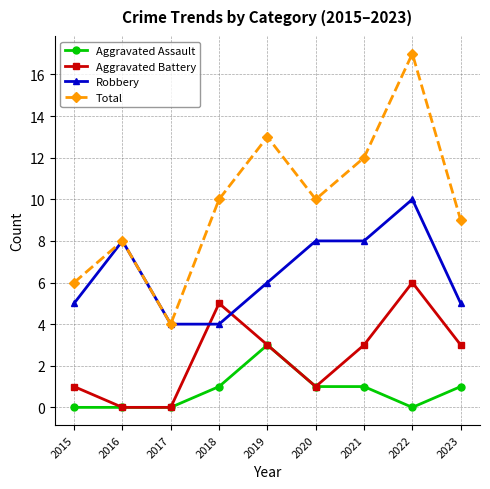

True or false: Total and Aggravated Battery cross at least once.

False